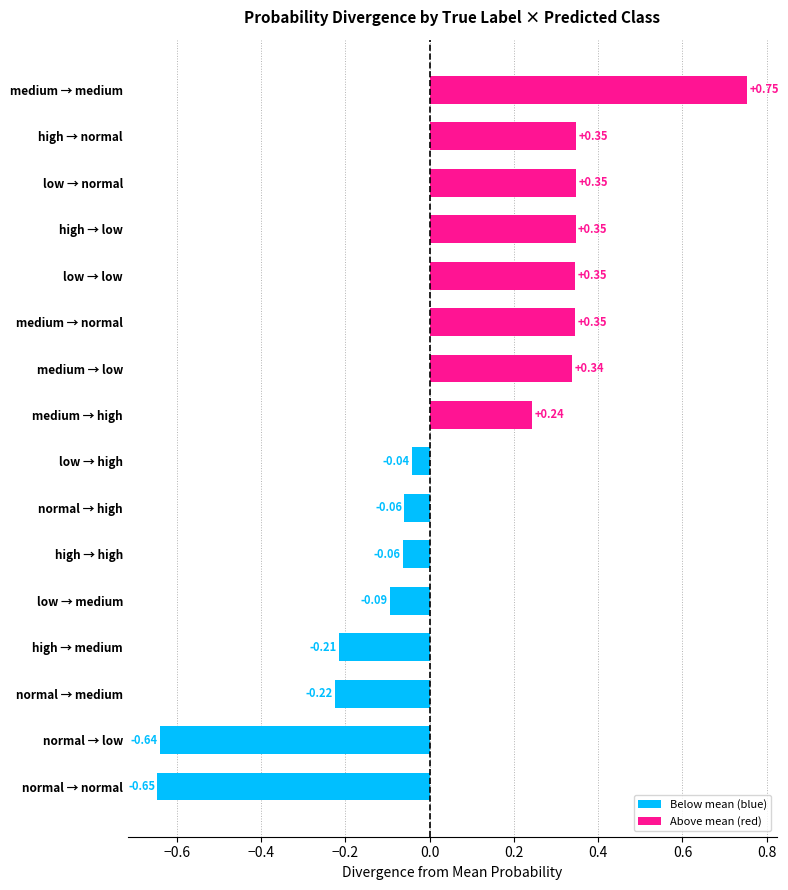

Between high → medium and normal → low, which is larger?

high → medium